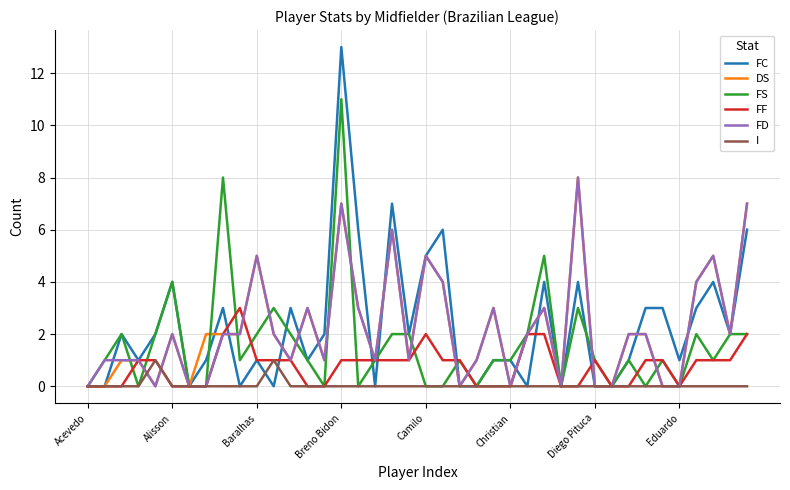

What is the maximum value for FC?

13